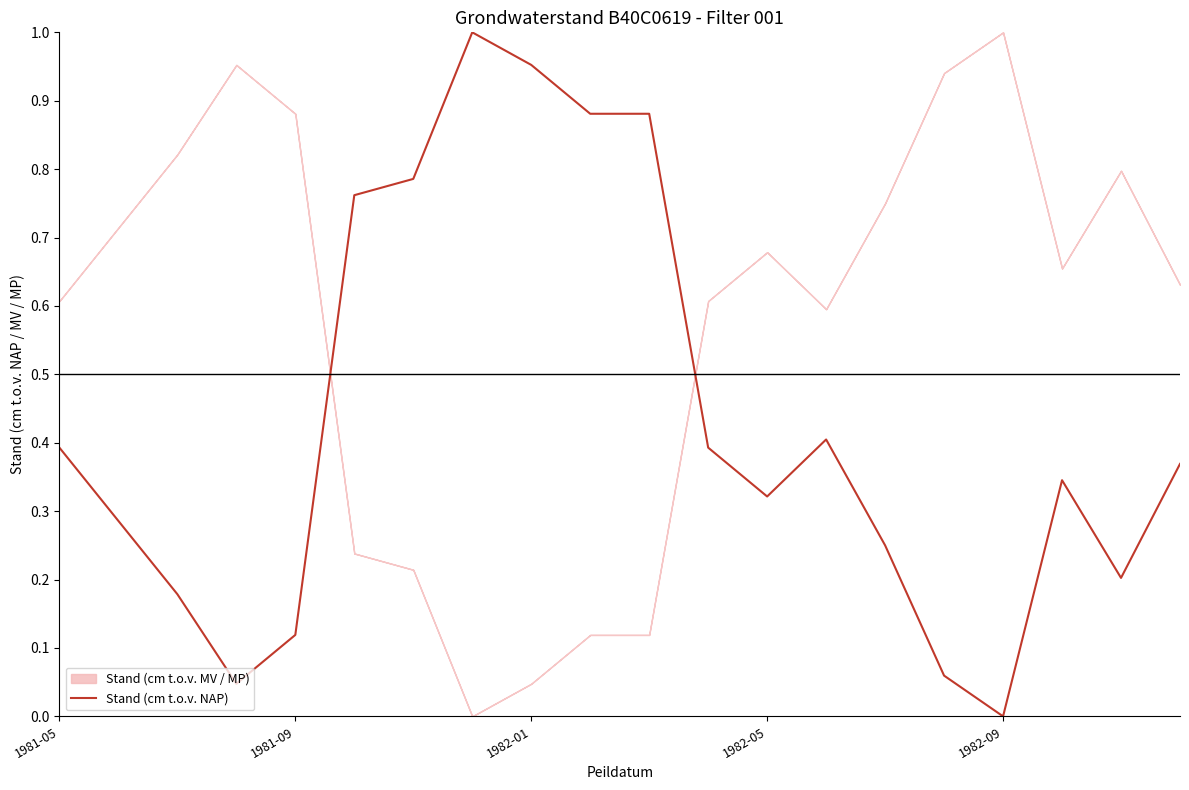

True or false: Stand (cm t.o.v. NAP) has a value of 0.0 at 1981-09.

False